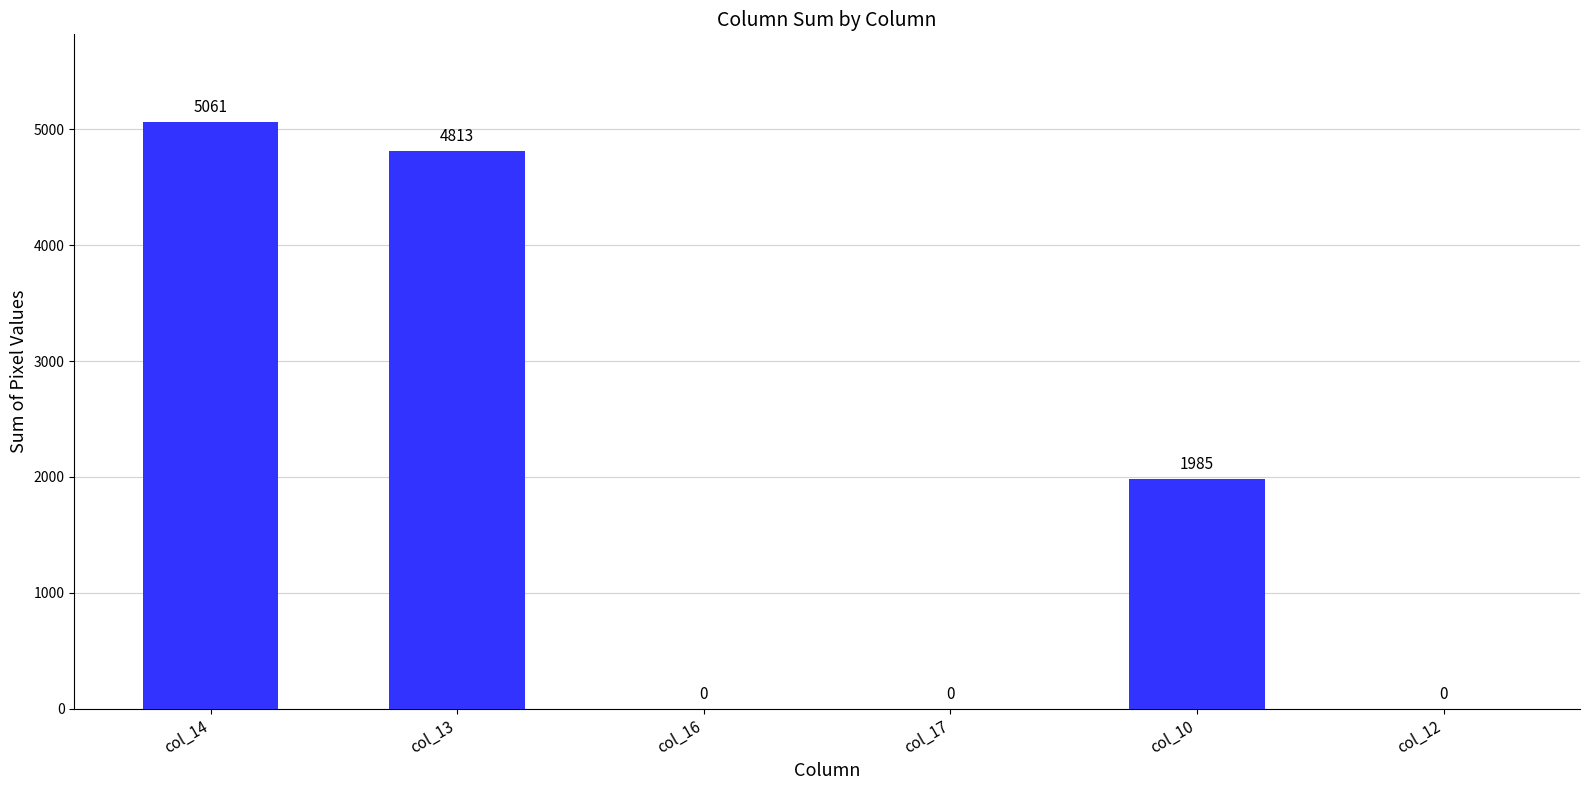

Between col_16 and col_13, which is larger?

col_13